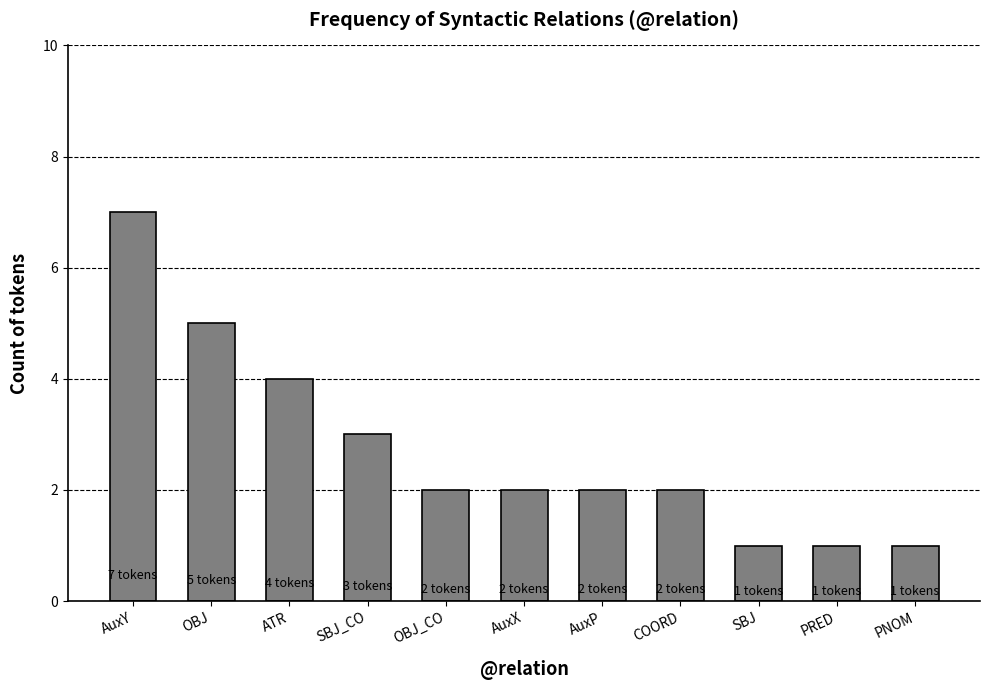

What is the label of the 2nd bar from the left?

OBJ